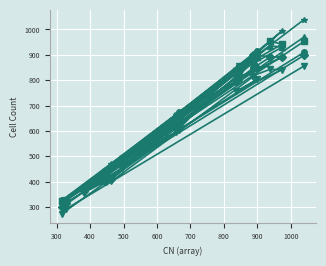

What is the maximum value shown in the chart?

1039